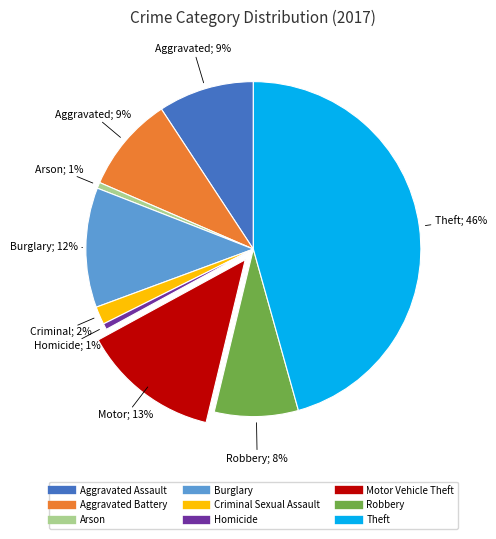

Is it true that Motor Vehicle Theft is 13% of the pie?

True